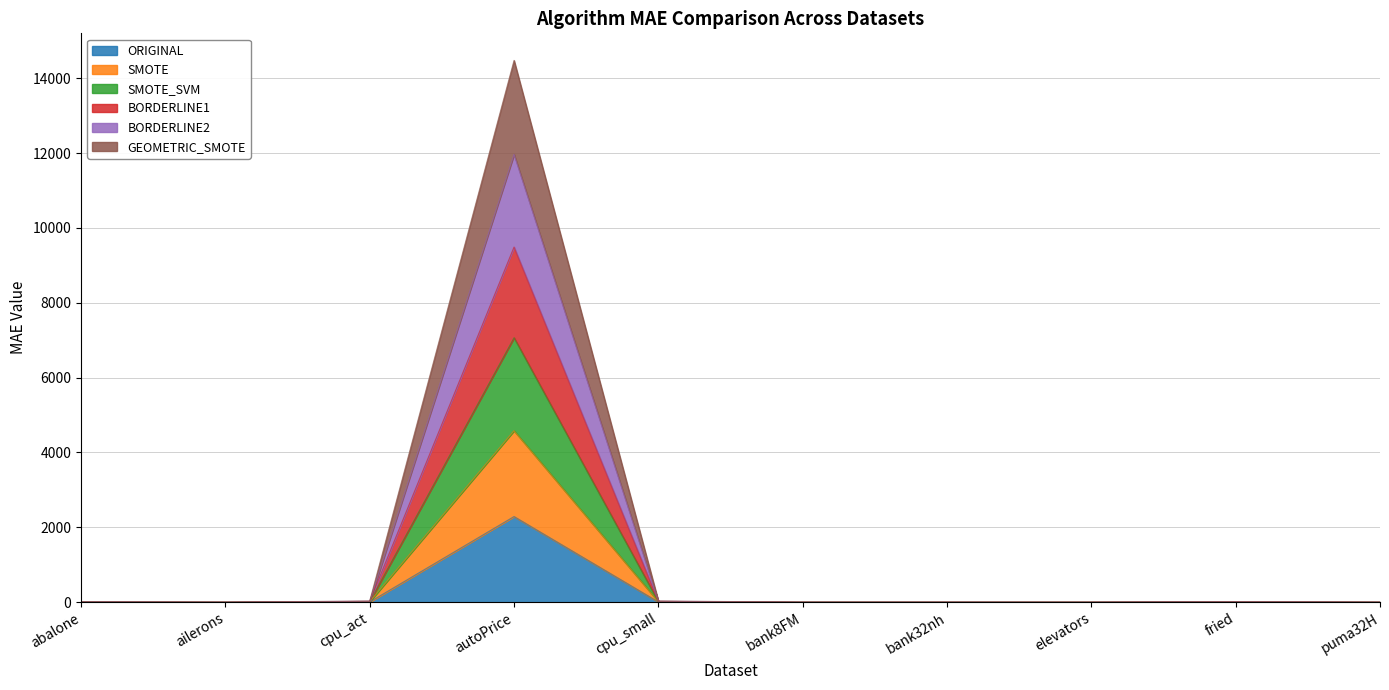

Rank the series at elevators from lowest to highest value.

ORIGINAL, SMOTE, GEOMETRIC_SMOTE, BORDERLINE2, BORDERLINE1, SMOTE_SVM